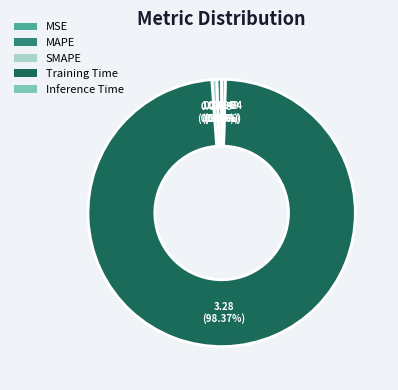

What is the largest slice in the pie chart?

Training Time